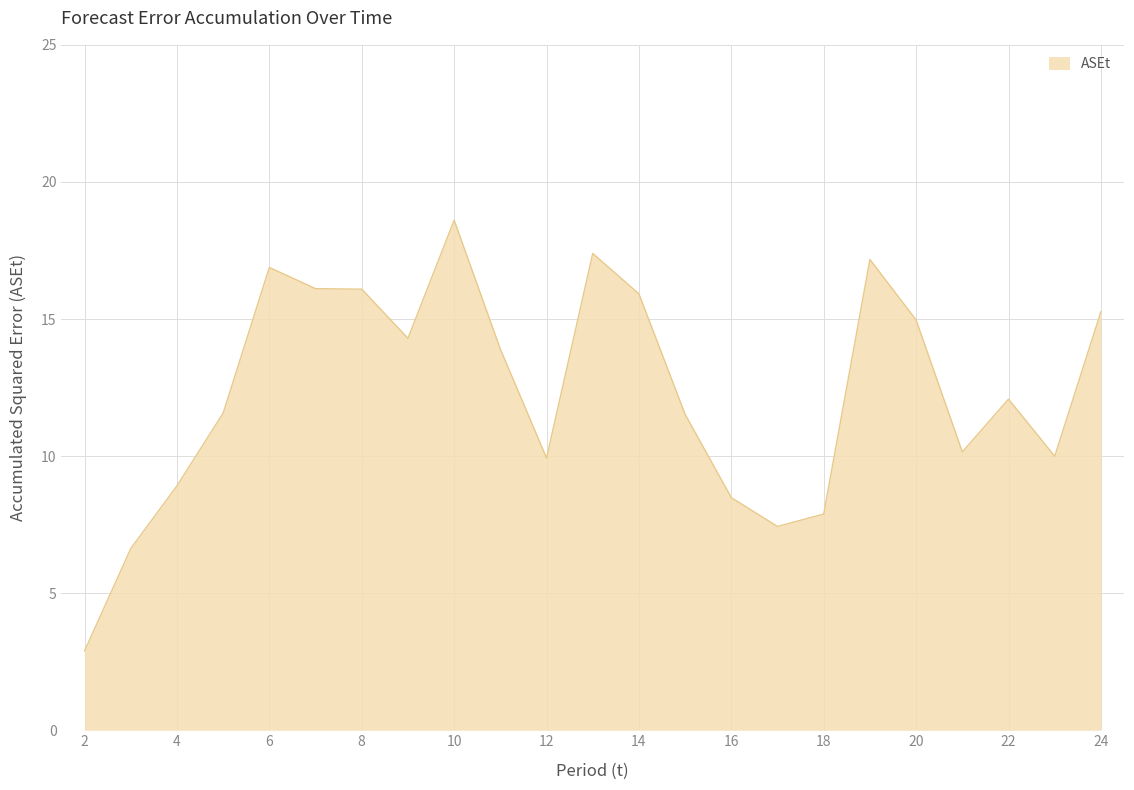

What is the difference between the maximum and minimum values?

15.7